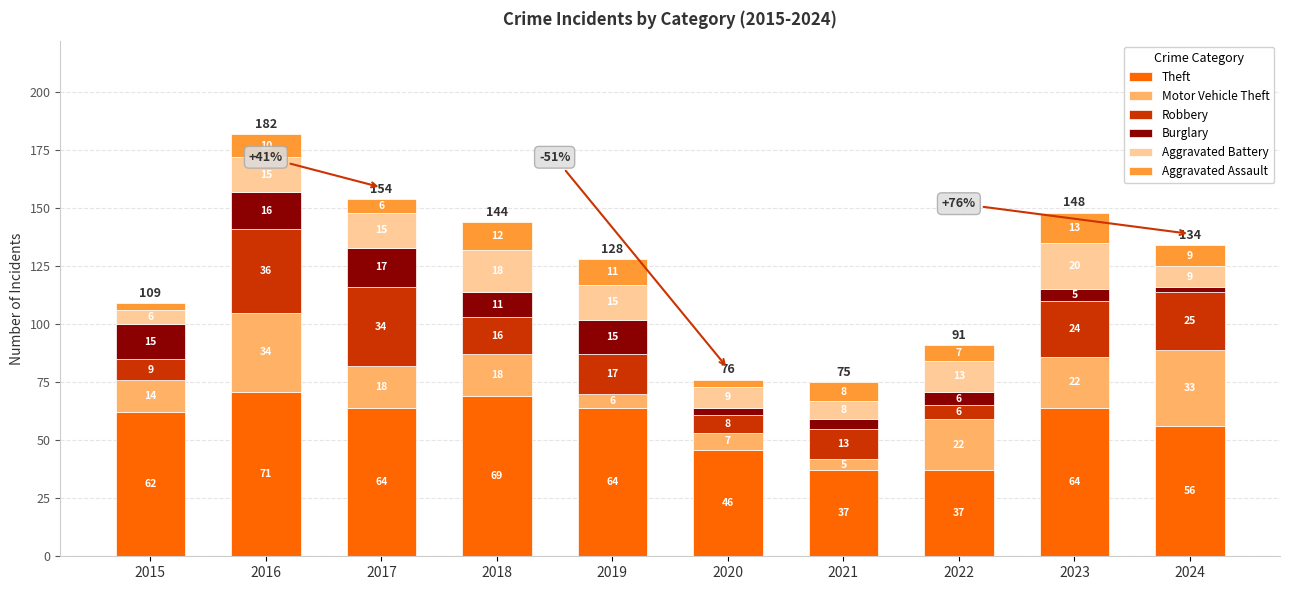

How many bars are there in total?

10